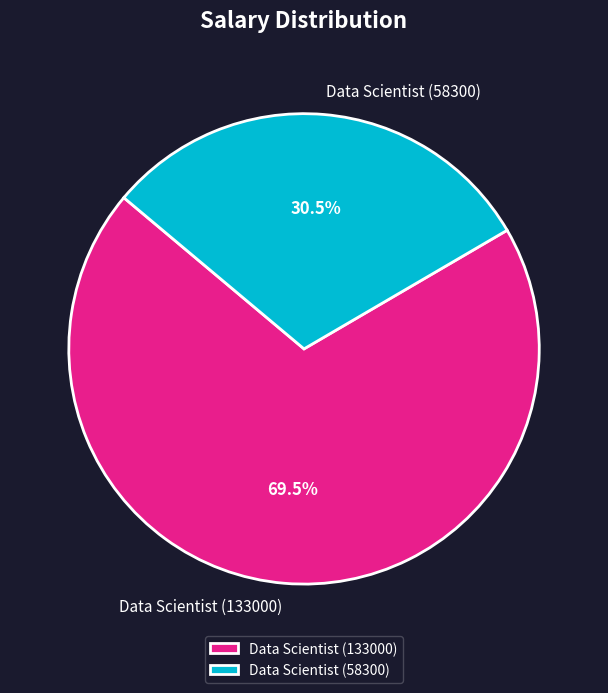

The Data Scientist (133000) slice represents 82% of the pie. True or false?

False